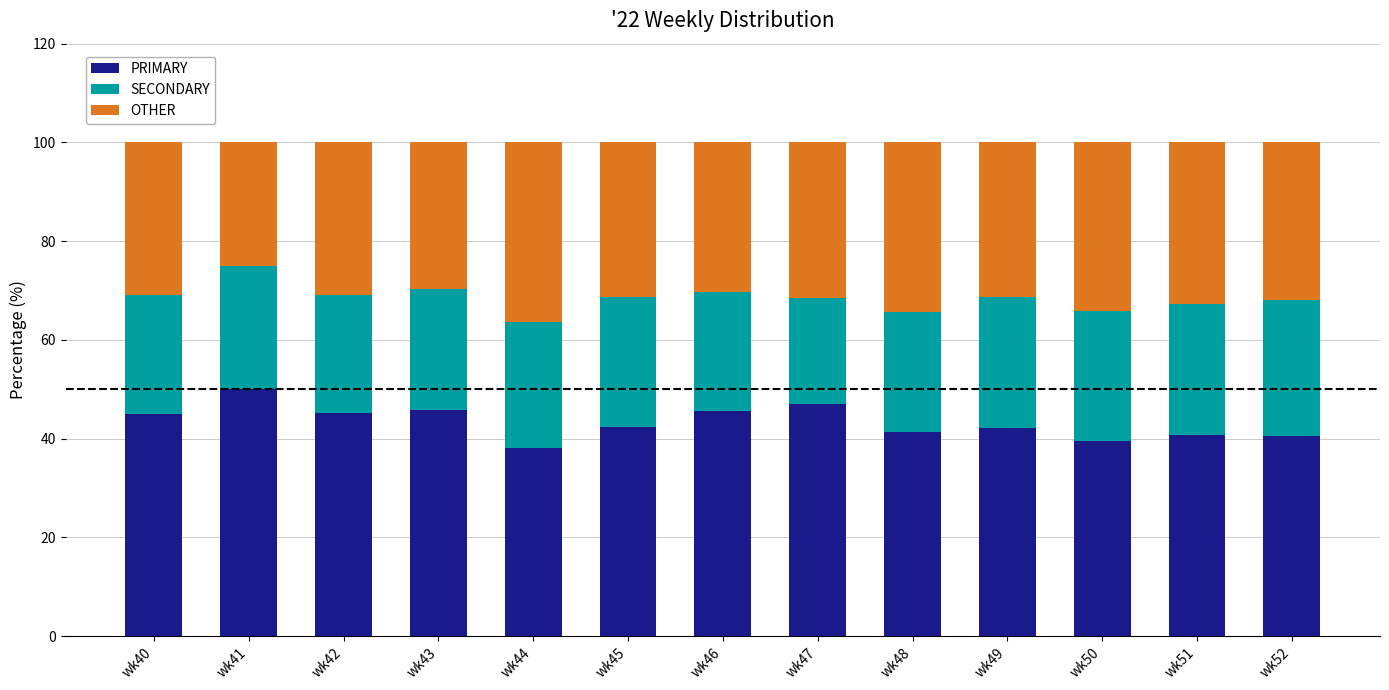

What is the average value of the PRIMARY series?

43.4